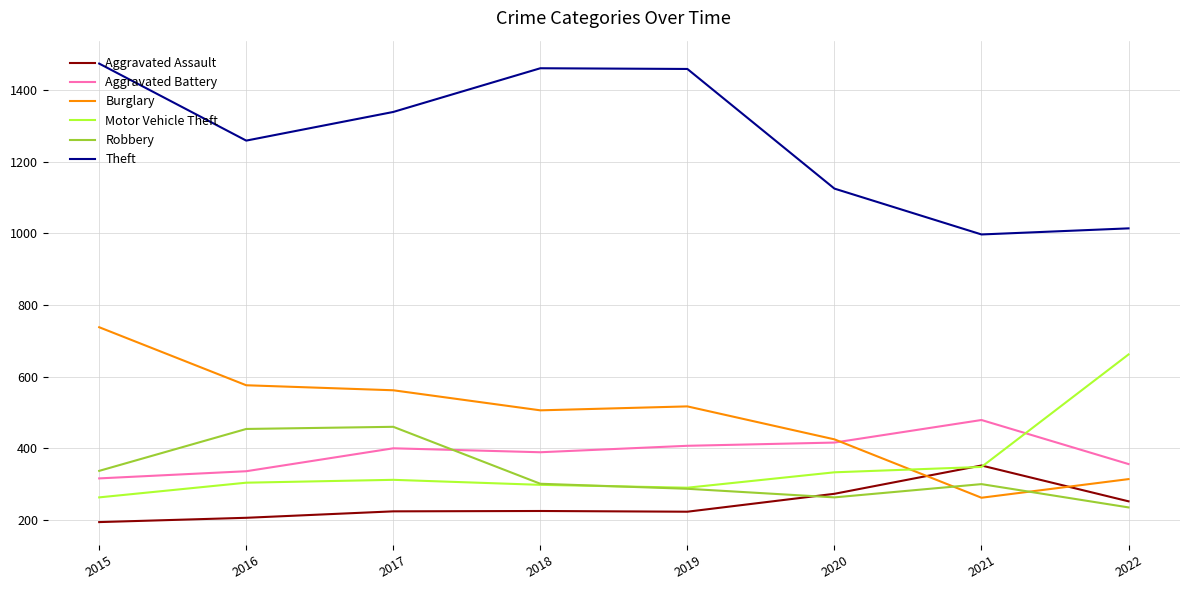

True or false: Aggravated Battery has a value of 336 at 2016.

True